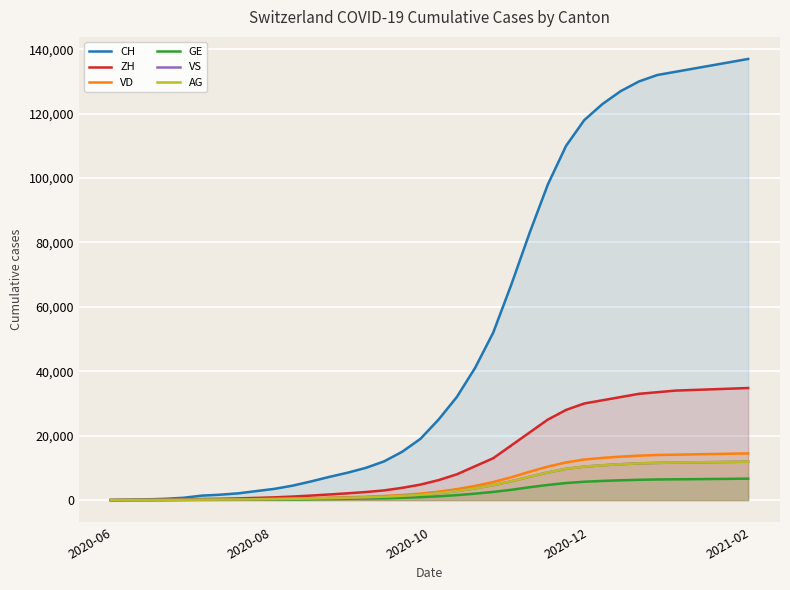

How many values in VD are above zero?

35